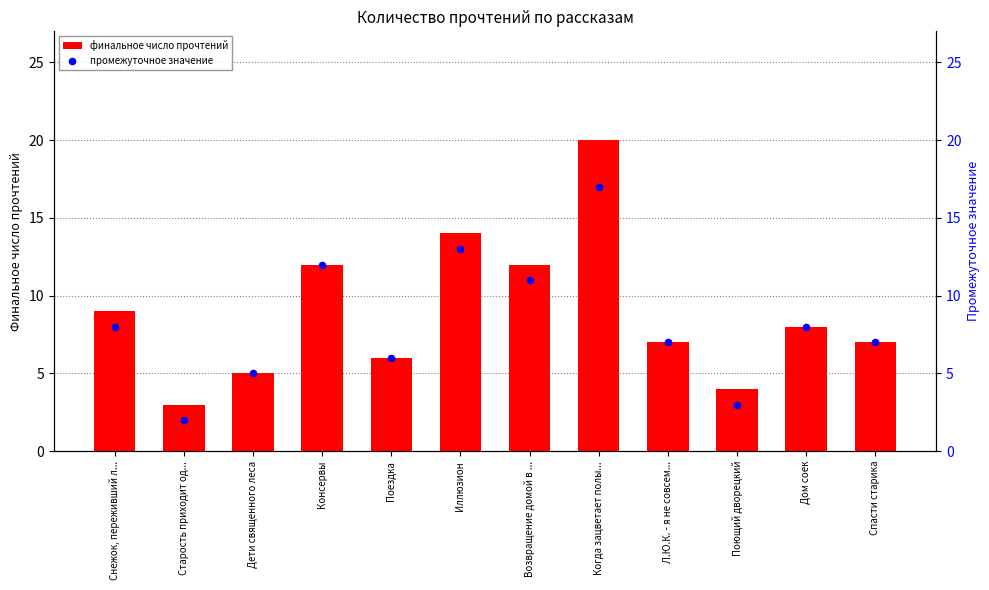

Which series has the widest spread of Y values?

финальное число прочтений